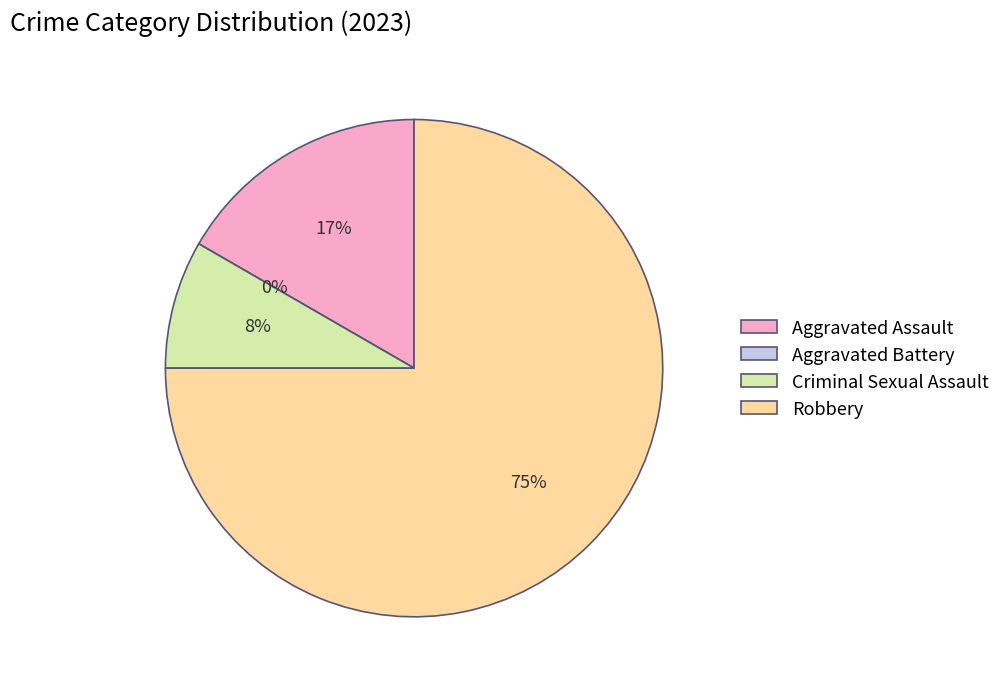

Which slice is the smallest?

Aggravated Battery